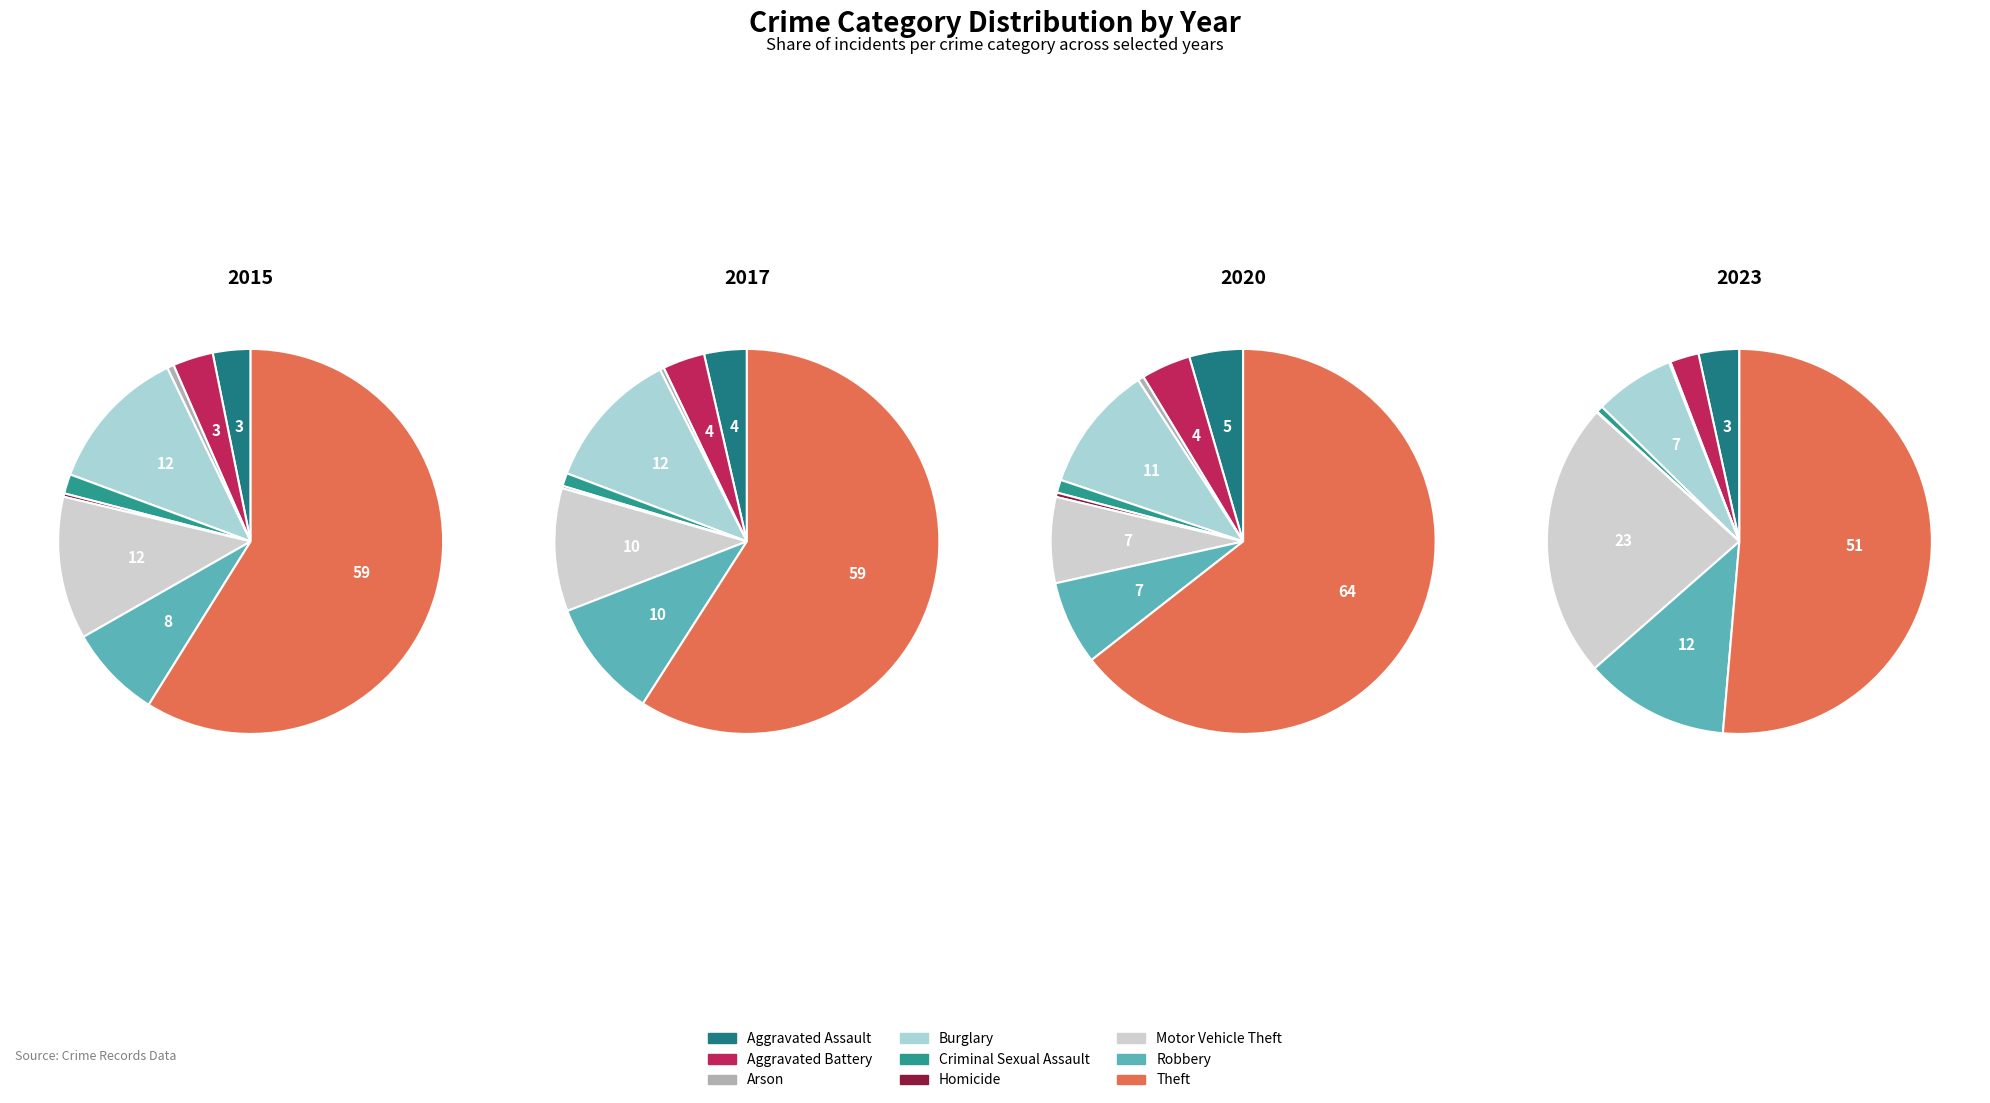

What percentage is NOT represented by Arson?

99.4%